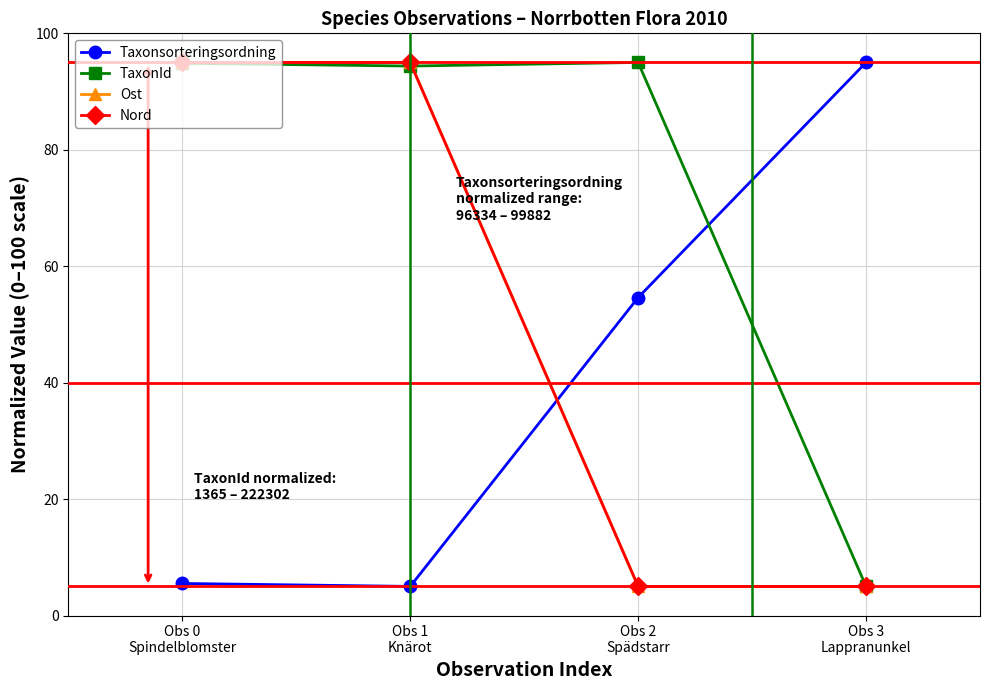

Does the chart have visible grid lines?

Yes